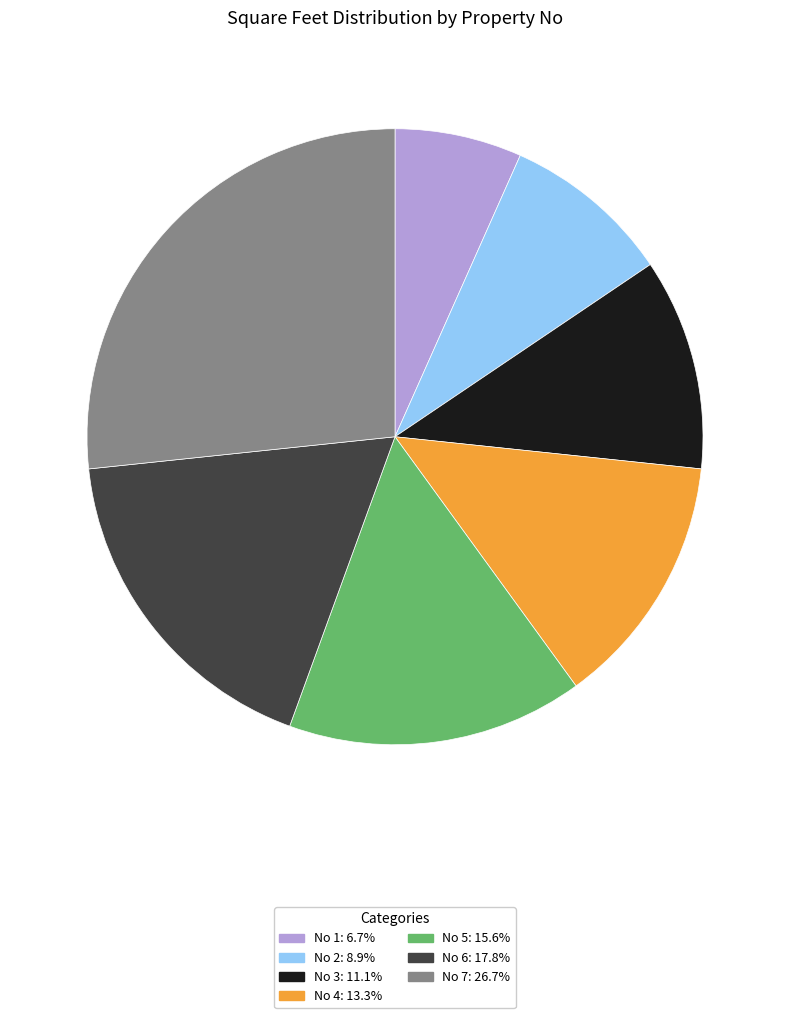

Does any single category account for the majority?

No